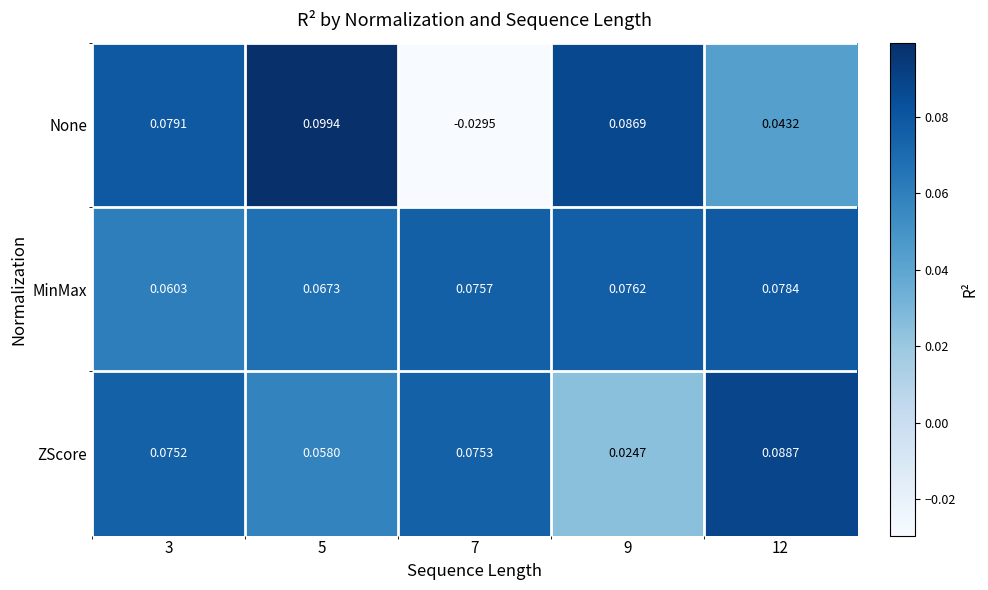

What is the highest value of the None series?

0.1